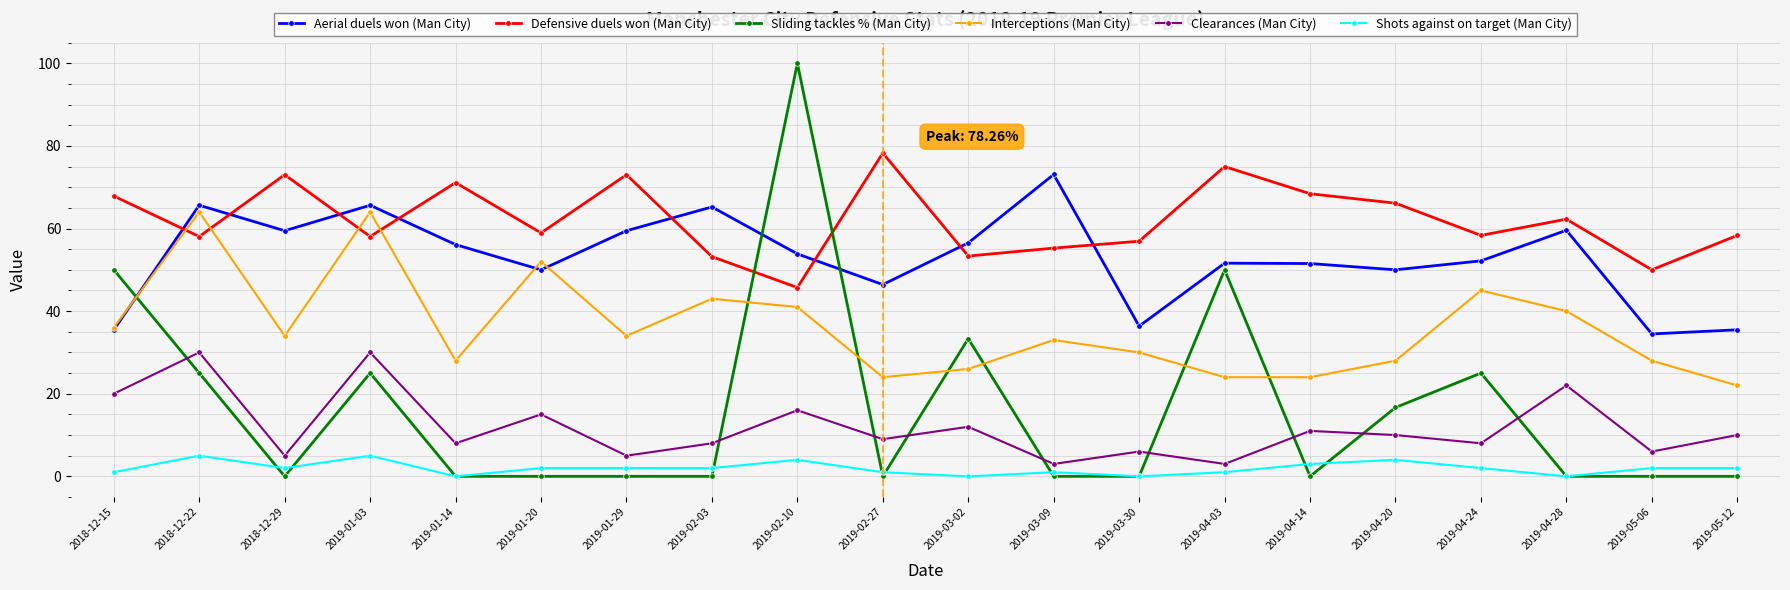

Which series has the largest range (max minus min)?

Sliding tackles % (Man City)